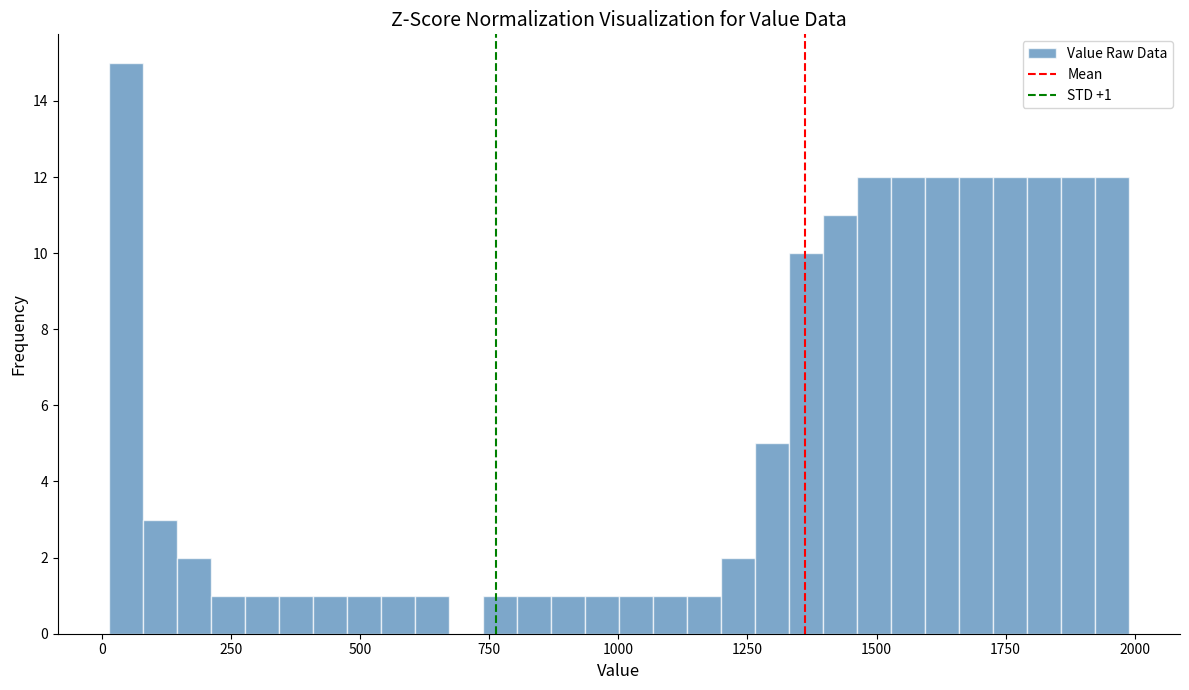

Around what value on the x-axis is the tallest bar? Give the approximate position of its centre, as read against the axis.

50